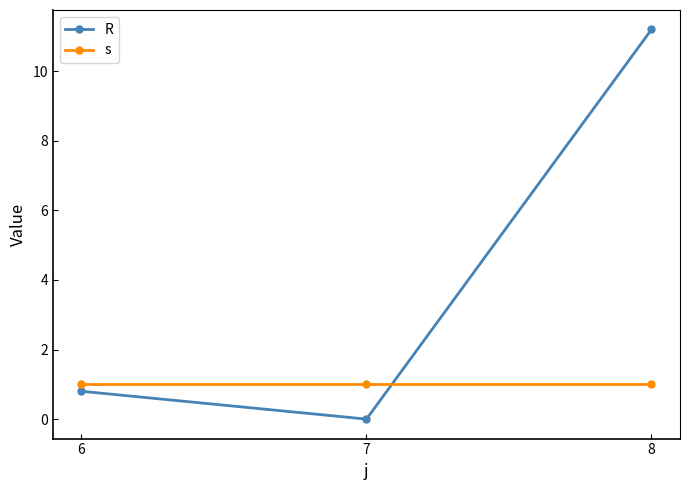

At which label is R closest to 5?

6